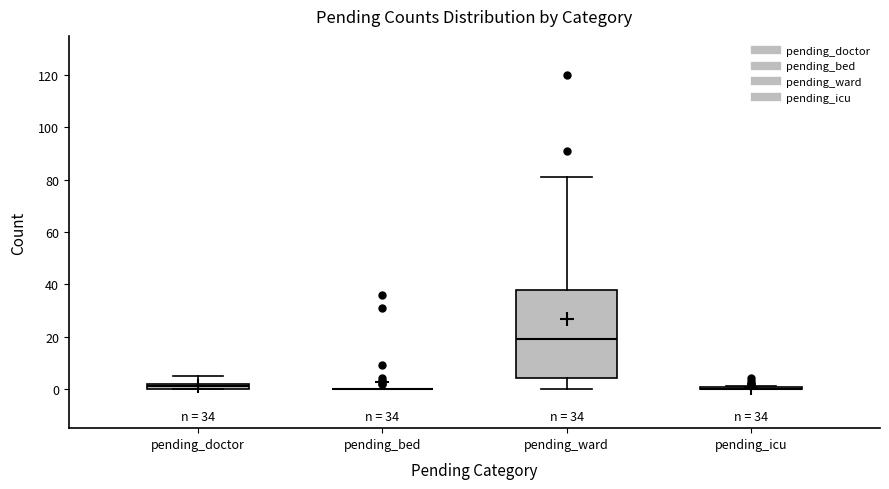

Which box is the tallest, from its lower edge to its upper edge?

pending_ward